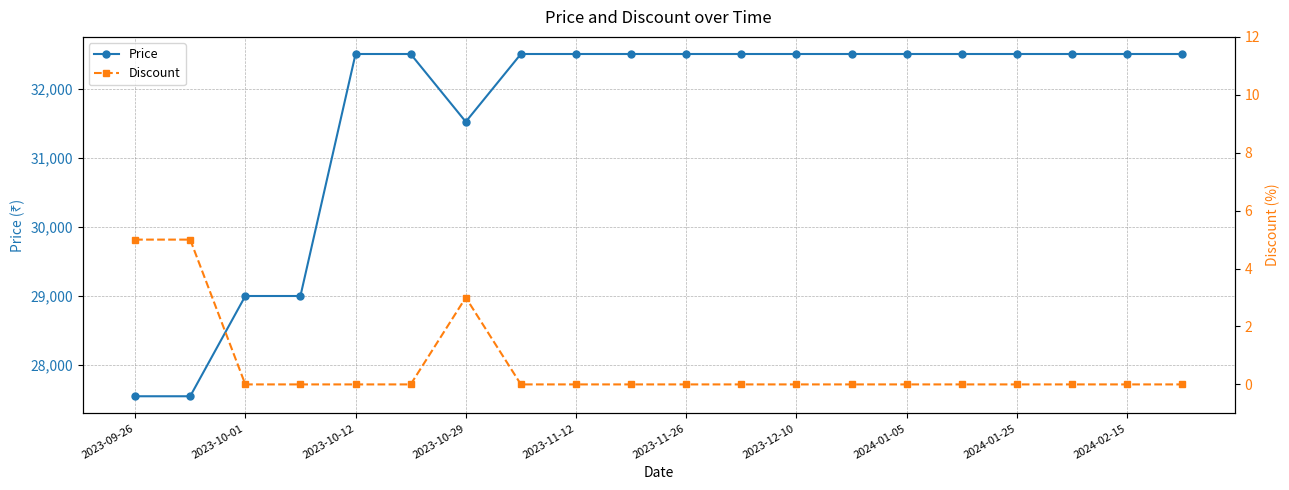

The value of Discount at 11 is -2. True or false?

False